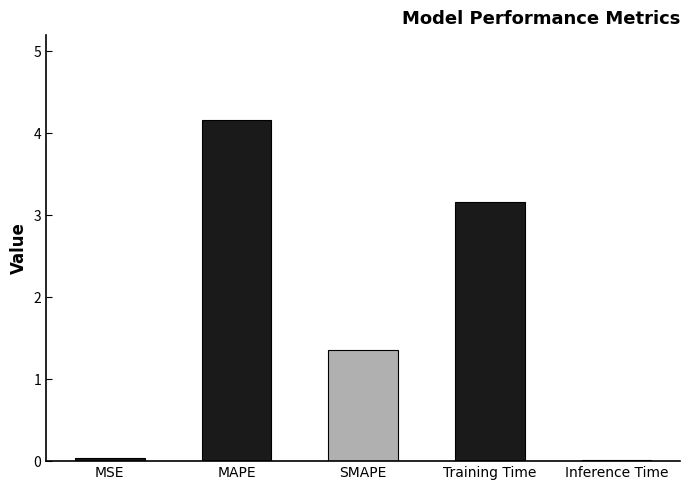

Where does the data first go above 1?

MAPE